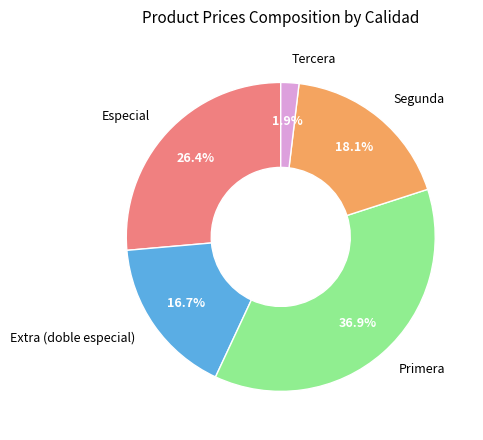

To the nearest percent, what is the difference between the Primera and Tercera slice percentages?

35%